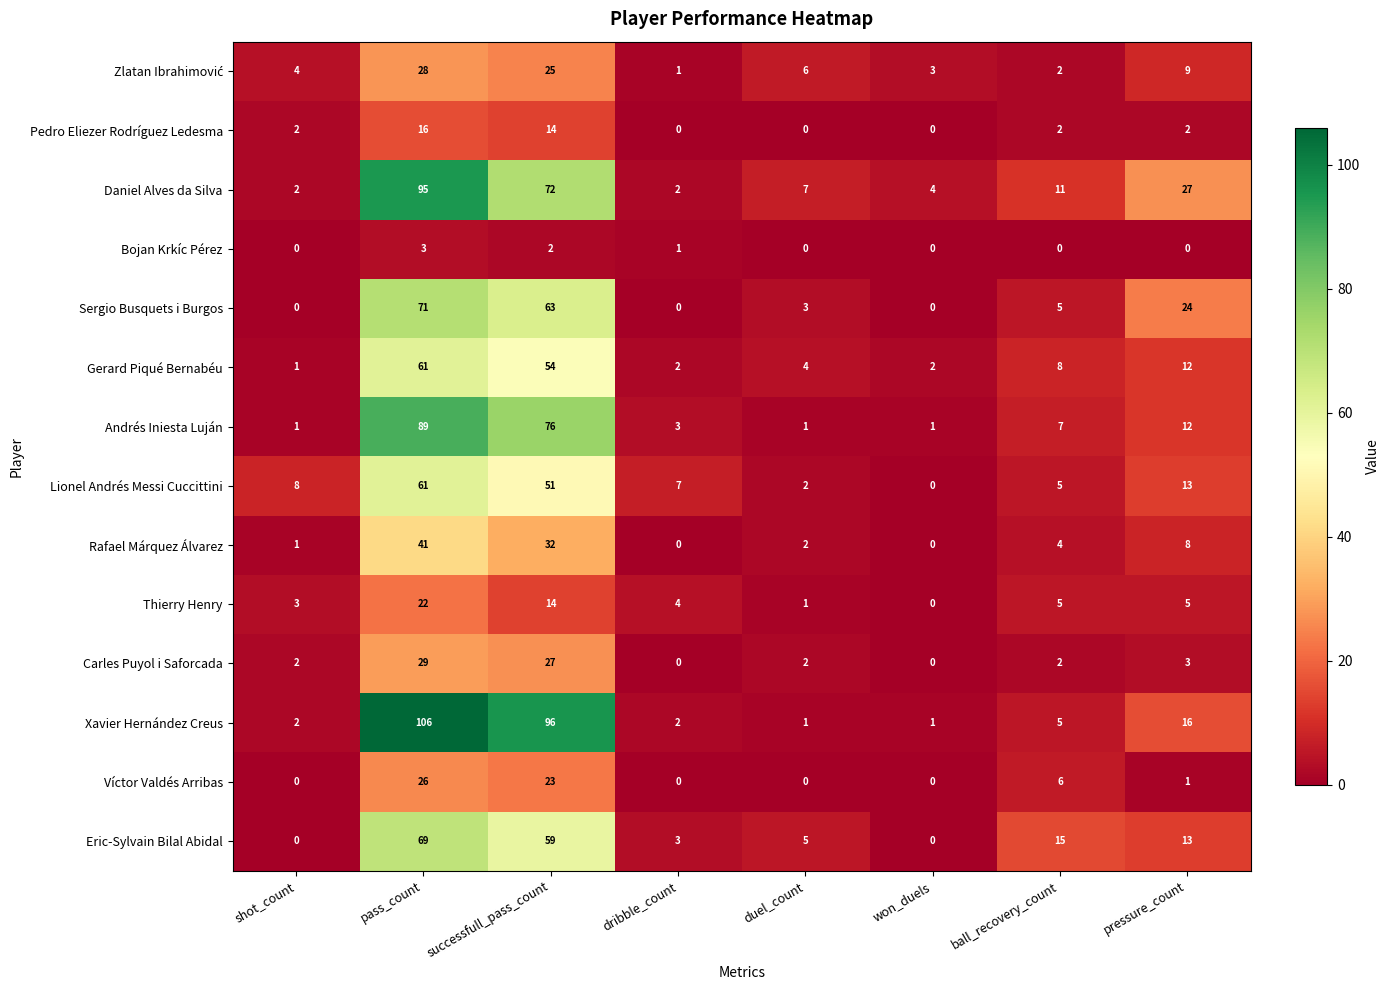

What is the difference between the Lionel Andrés Messi Cuccittini values at pressure_count and duel_count?

11